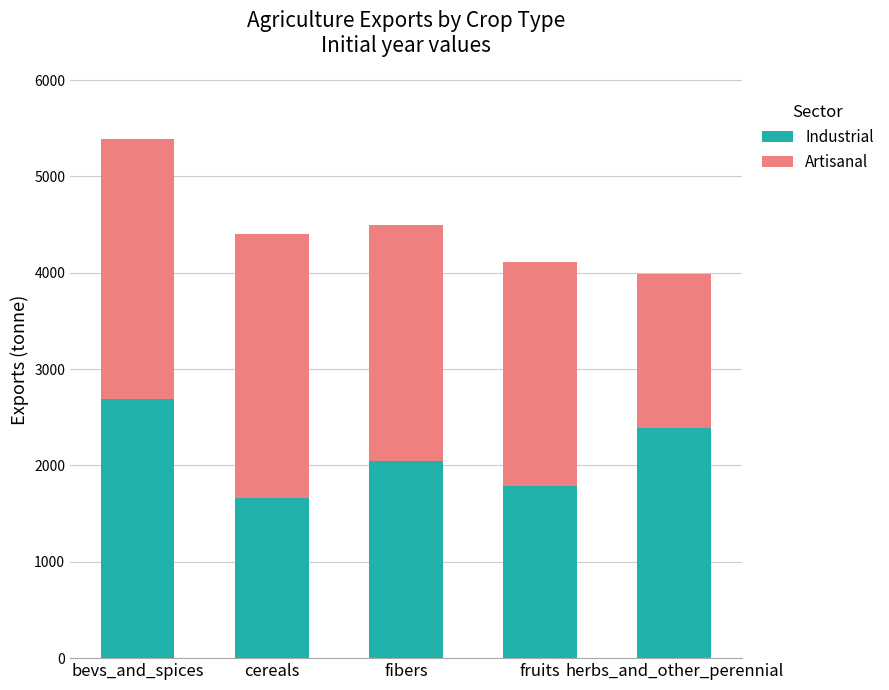

The value of Industrial at cereals is 1662. True or false?

True